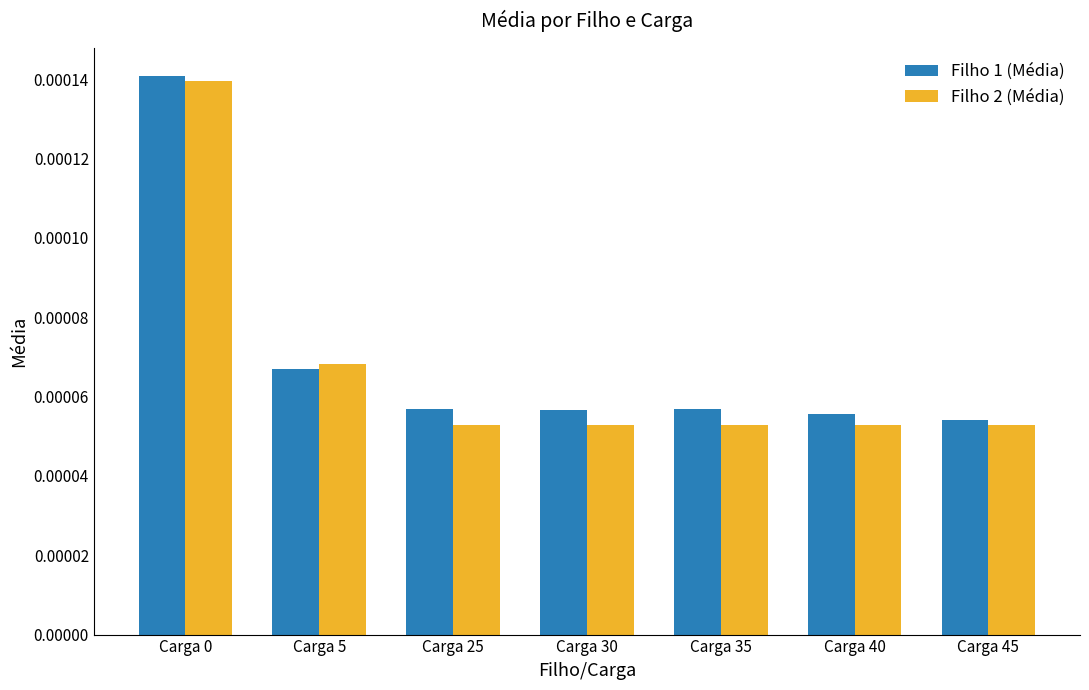

Which series changed the most between Carga 35 and Carga 45?

Filho 1 (Média)